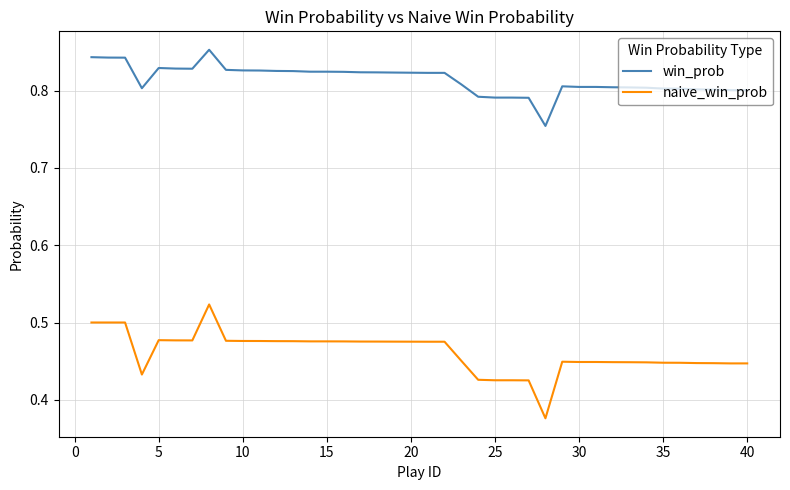

Which series has the largest range (max minus min)?

naive_win_prob